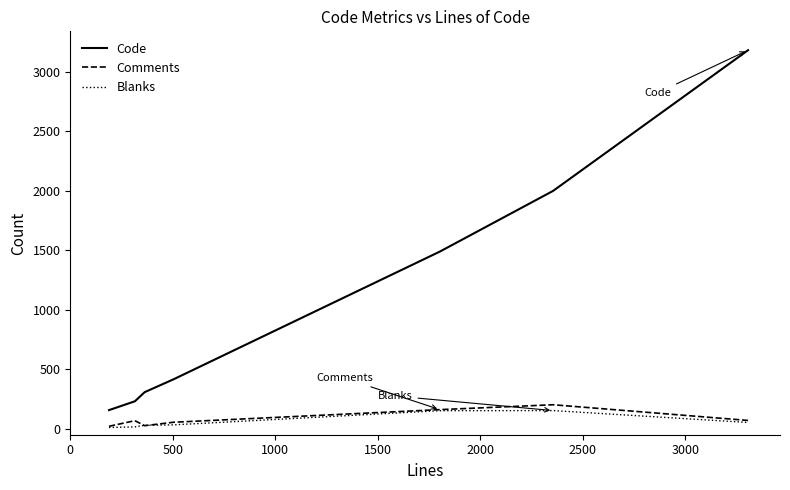

What is the lowest value of the Code series?

157